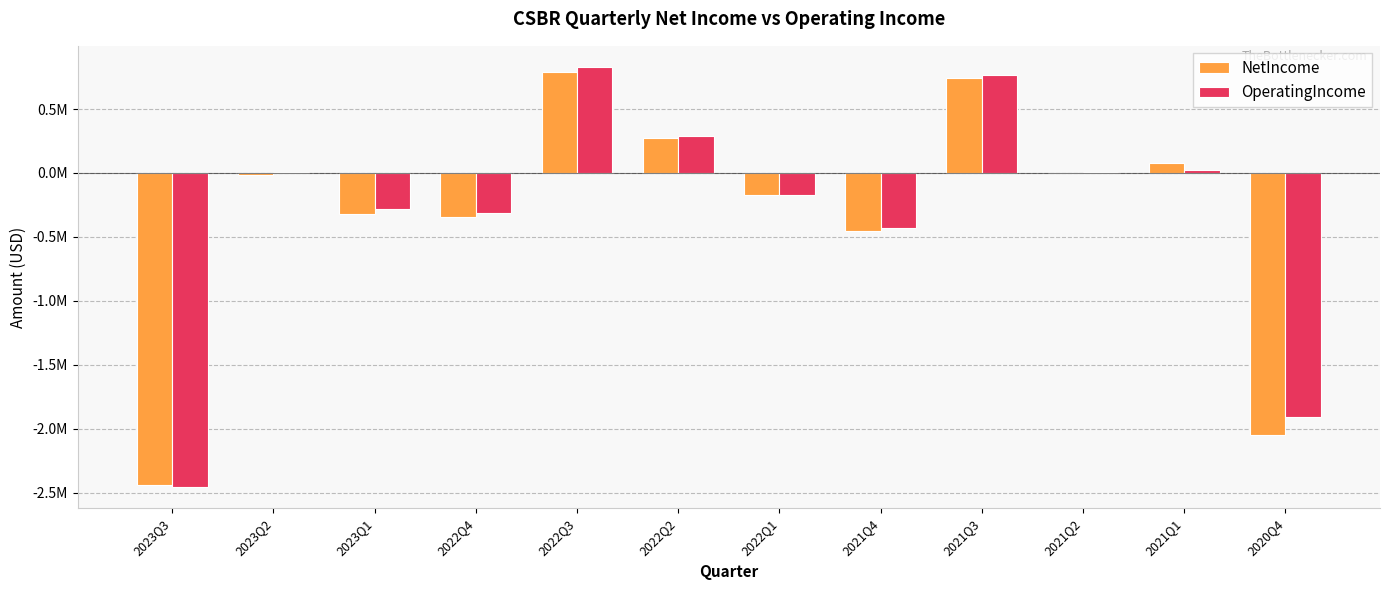

What are all the series names shown in the legend?

NetIncome, OperatingIncome